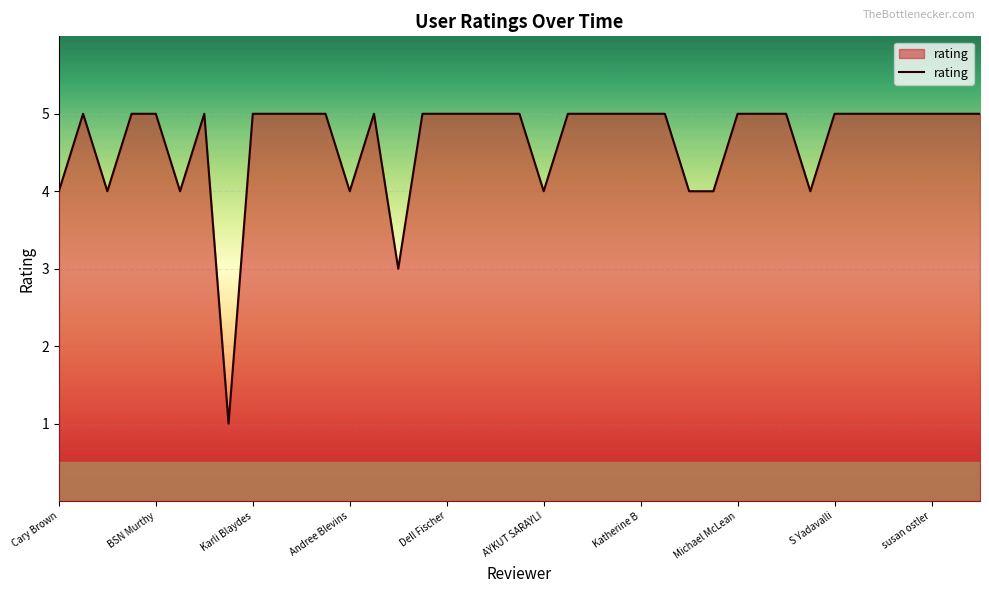

What is the greatest value displayed?

5